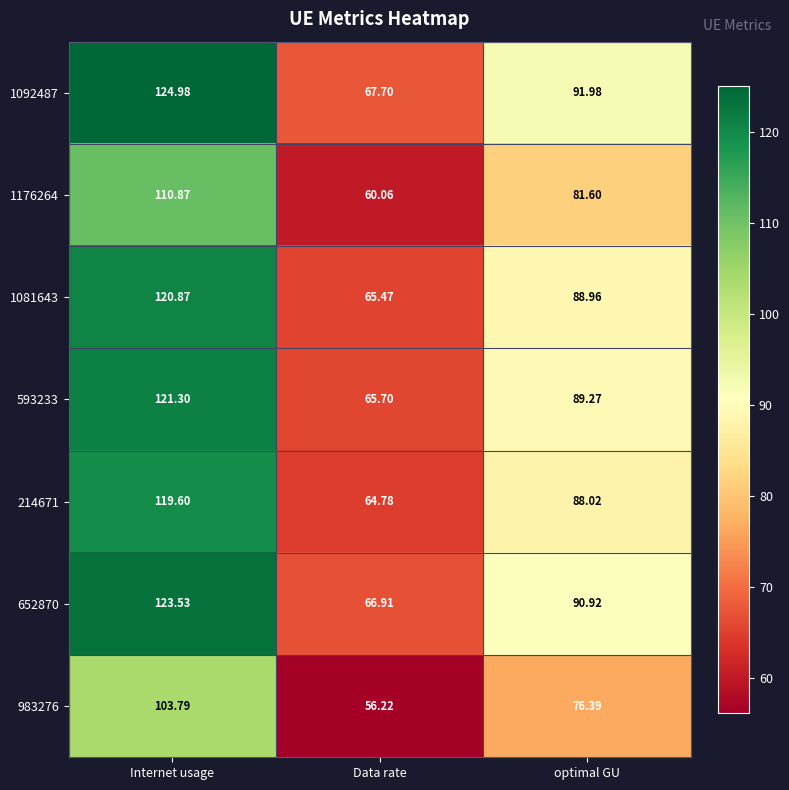

Which label corresponds to the largest value in the chart?

Internet usage